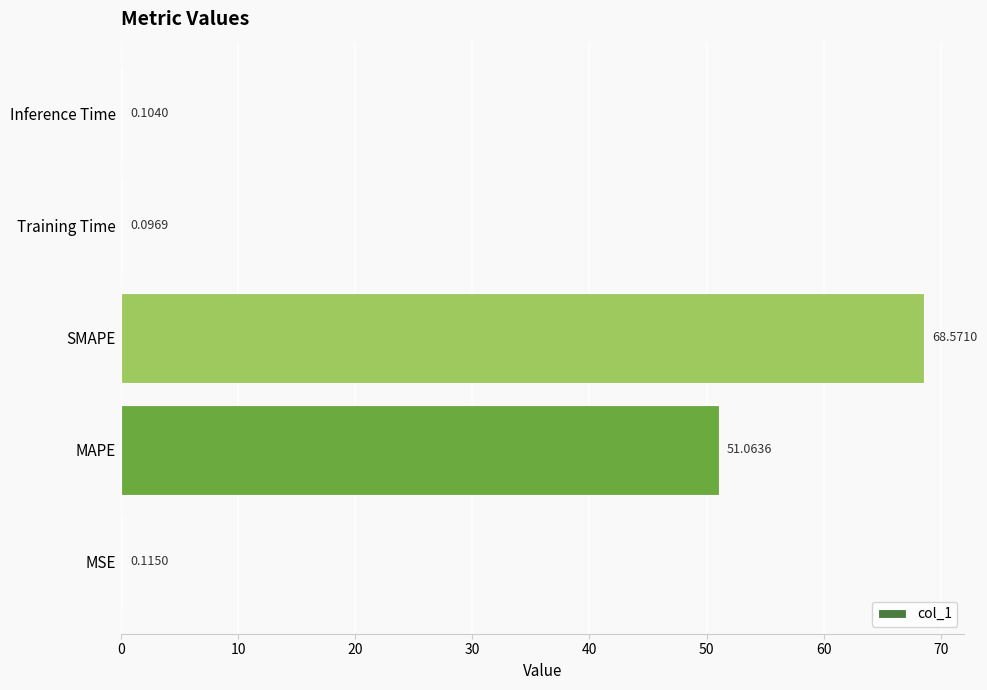

How many categories are shown in the chart?

5